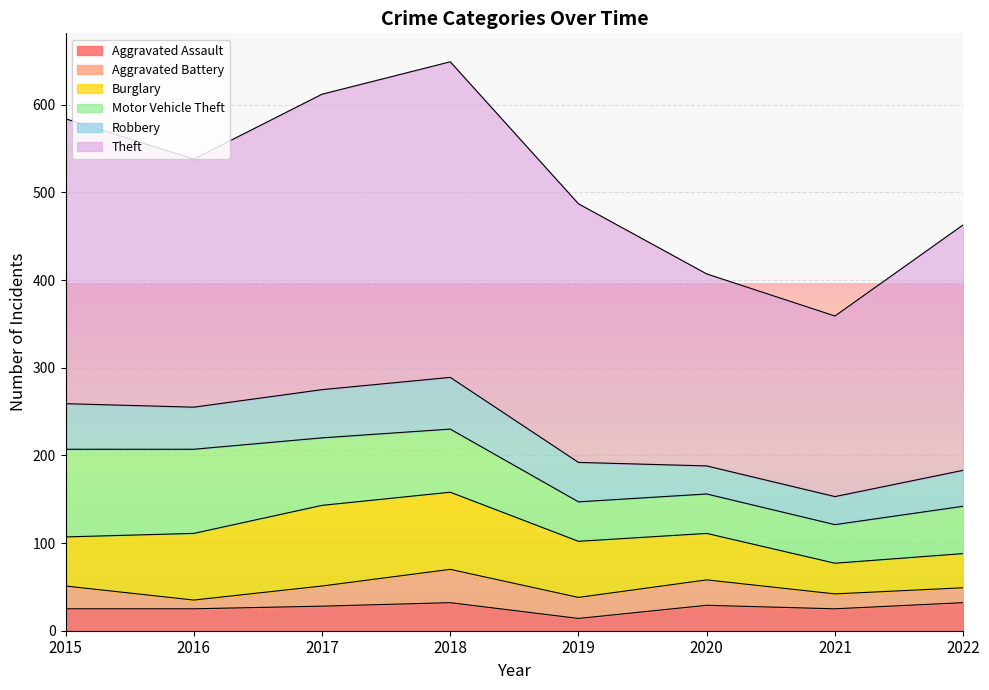

Rank the series by their maximum value, from lowest to highest.

Aggravated Assault, Aggravated Battery, Robbery, Burglary, Motor Vehicle Theft, Theft